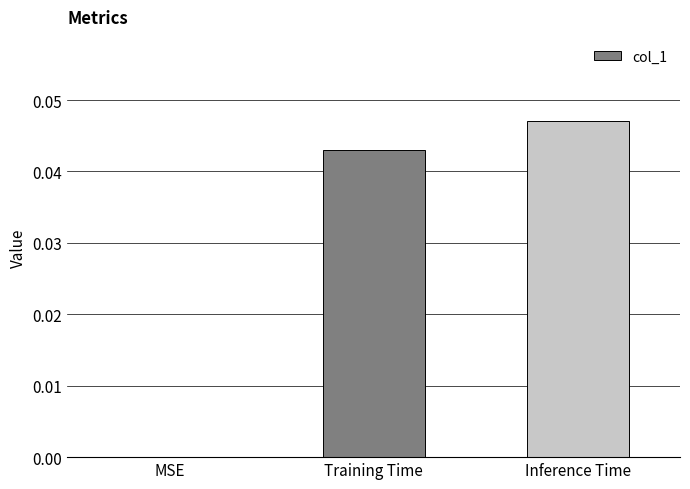

The value at Inference Time is 0.0. True or false?

True